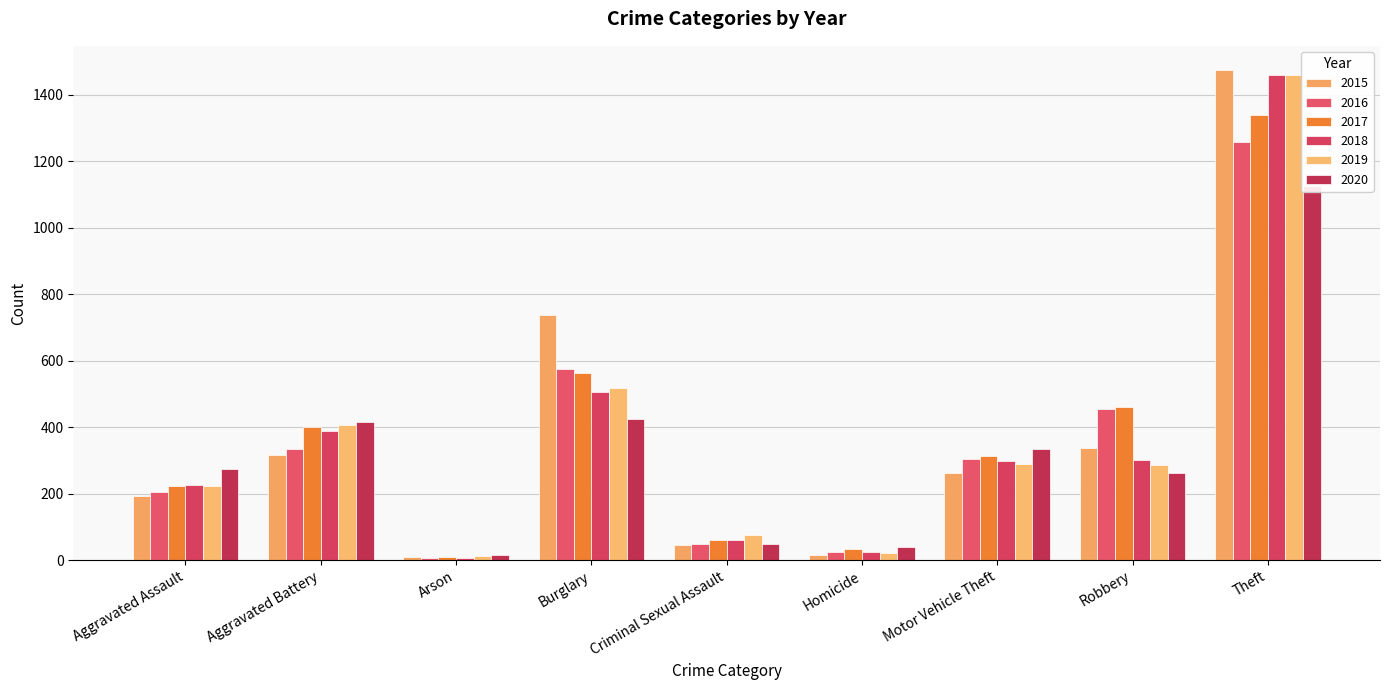

Between Arson and Burglary, which series saw the biggest shift?

2015